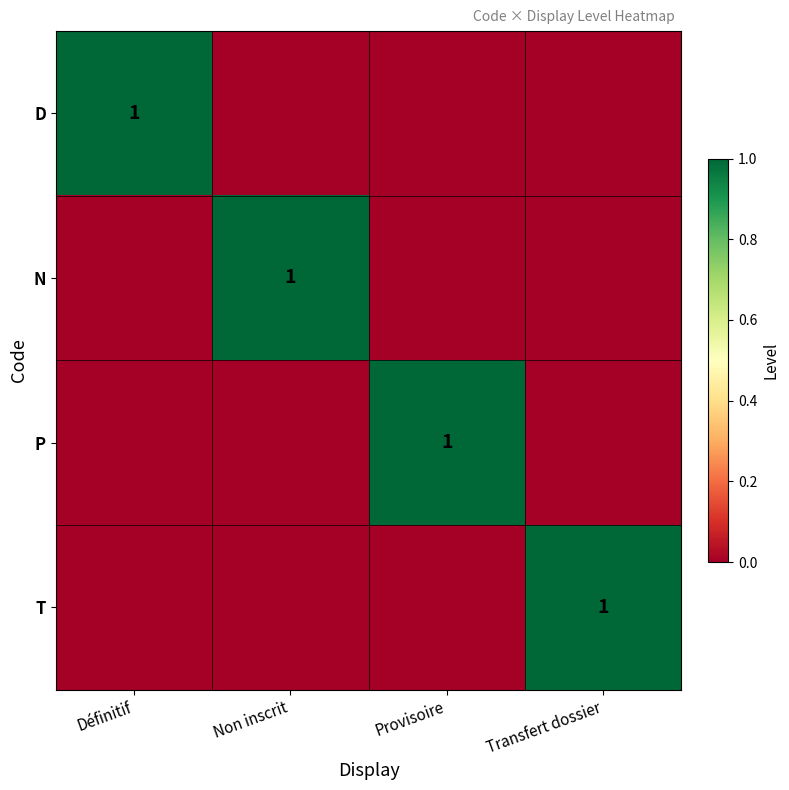

Is the value of P at Non inscrit greater than the value of N at Définitif?

No